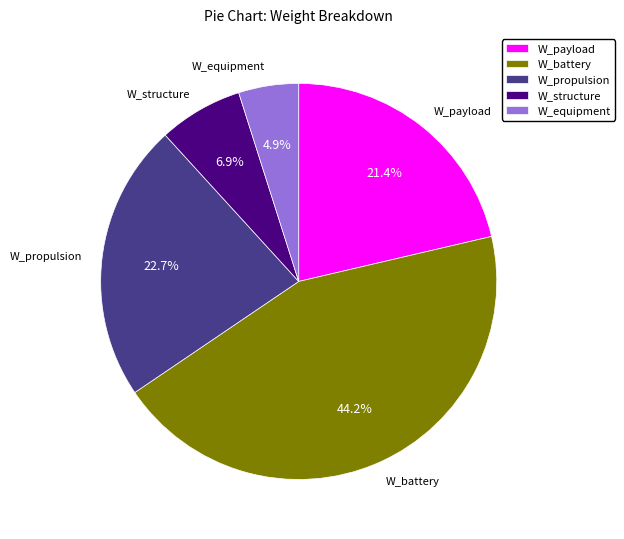

Between W_battery and W_payload, which is larger?

W_battery